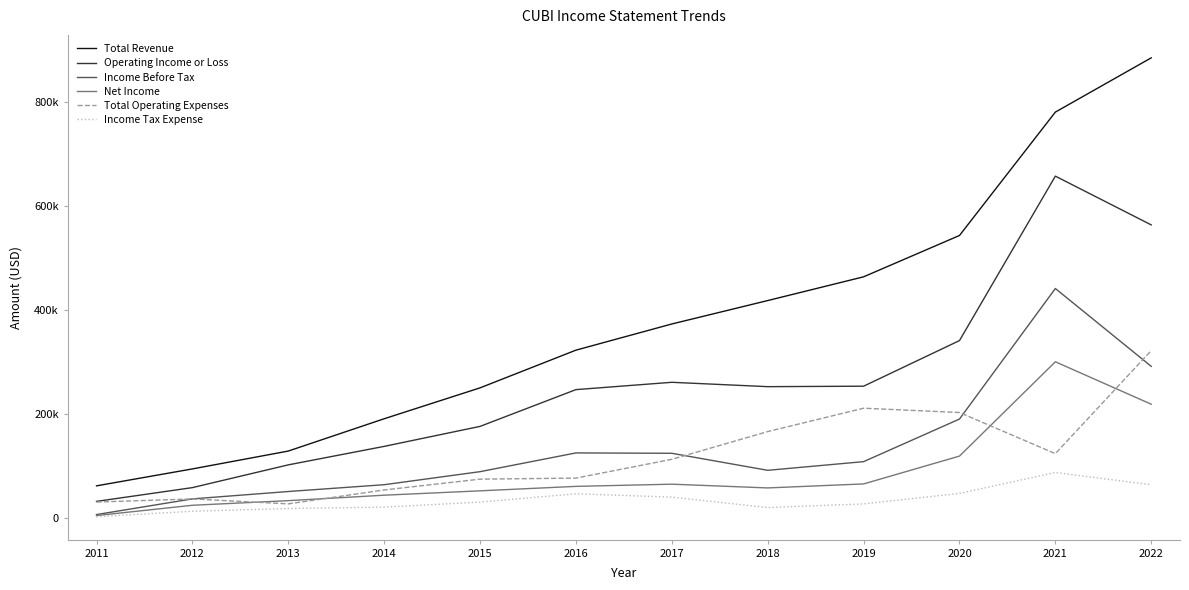

Where does the Income Tax Expense series first go above 29900?

2016